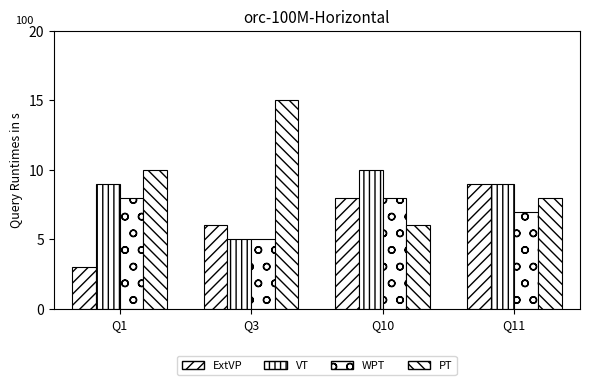

At which category does the chart reach its peak across all series?

Q3